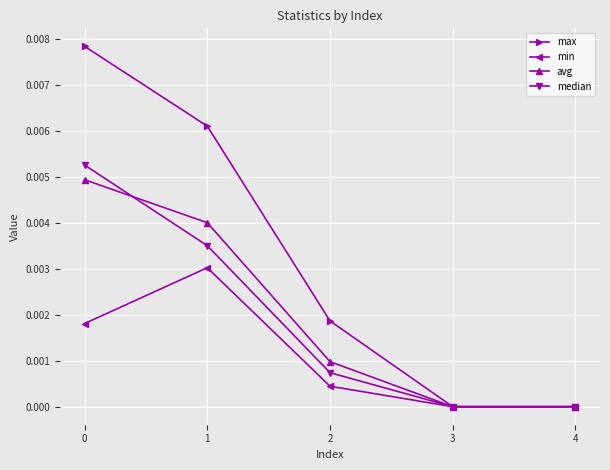

How many min values are between 0 and 1?

5